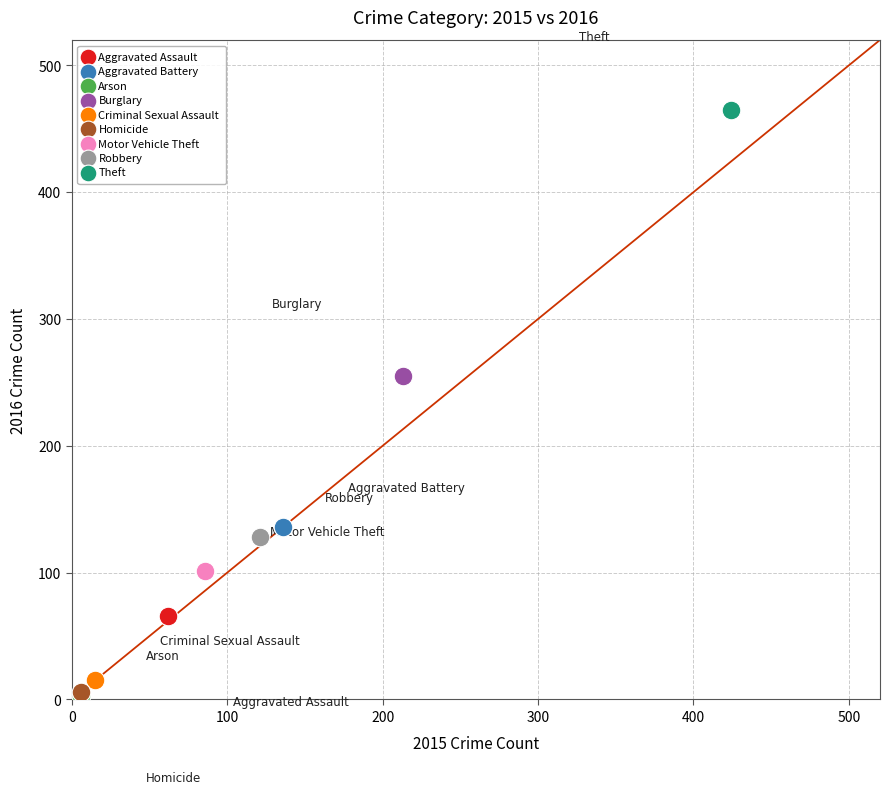

What are all the series names shown in the legend?

Aggravated Assault, Aggravated Battery, Arson, Burglary, Criminal Sexual Assault, Homicide, Motor Vehicle Theft, Robbery, Theft